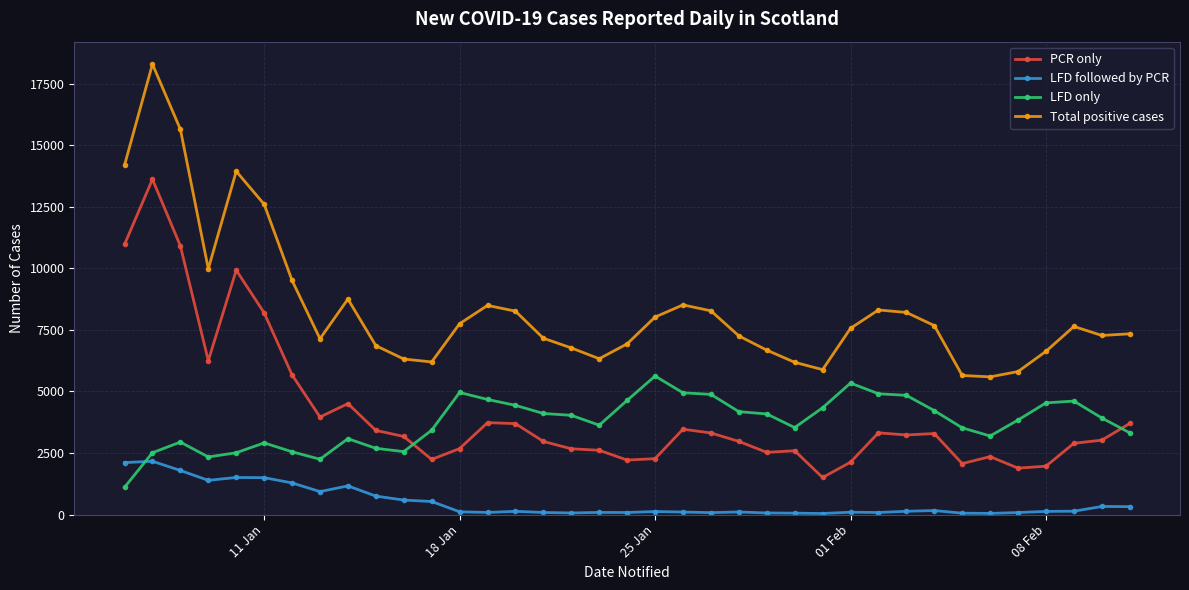

Which series has the largest range (max minus min)?

Total positive cases